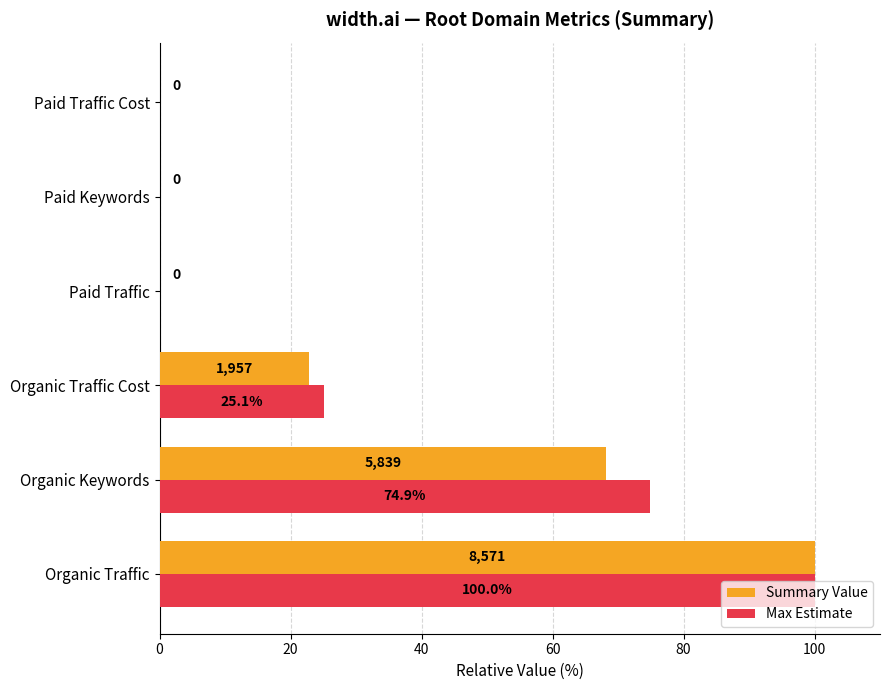

What is the average value of the Summary Value series?

31.8